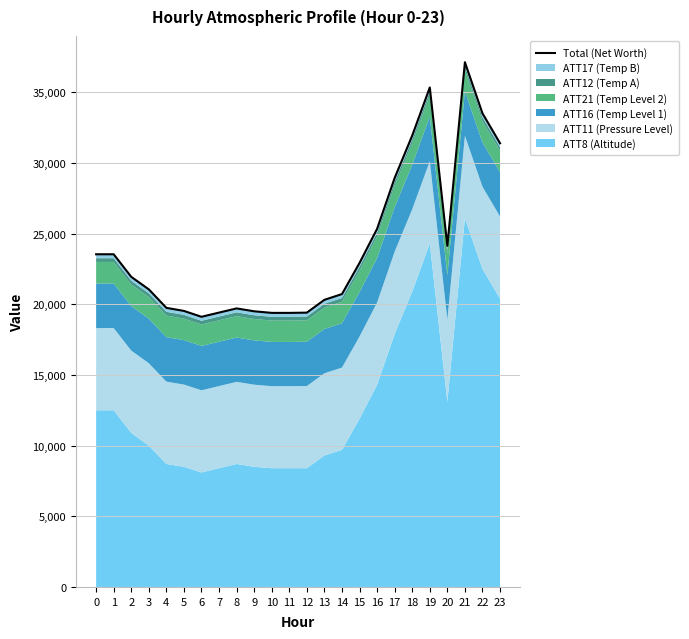

List the labels in order of value, largest first.

21, 19, 22, 18, 23, 17, 16, 20, 0, 1, 15, 2, 3, 14, 13, 4, 8, 5, 9, 7, 12, 10, 11, 6